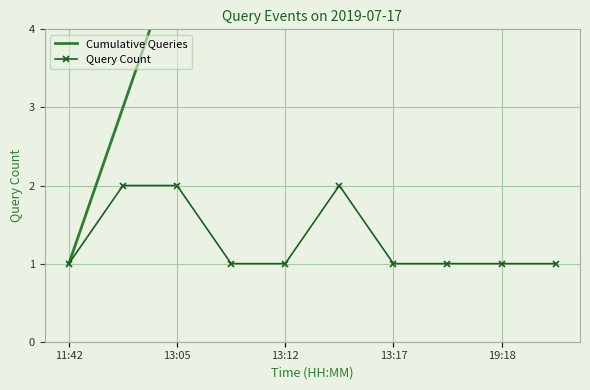

The Query Count series shows 1 at 19:18. True or false?

True